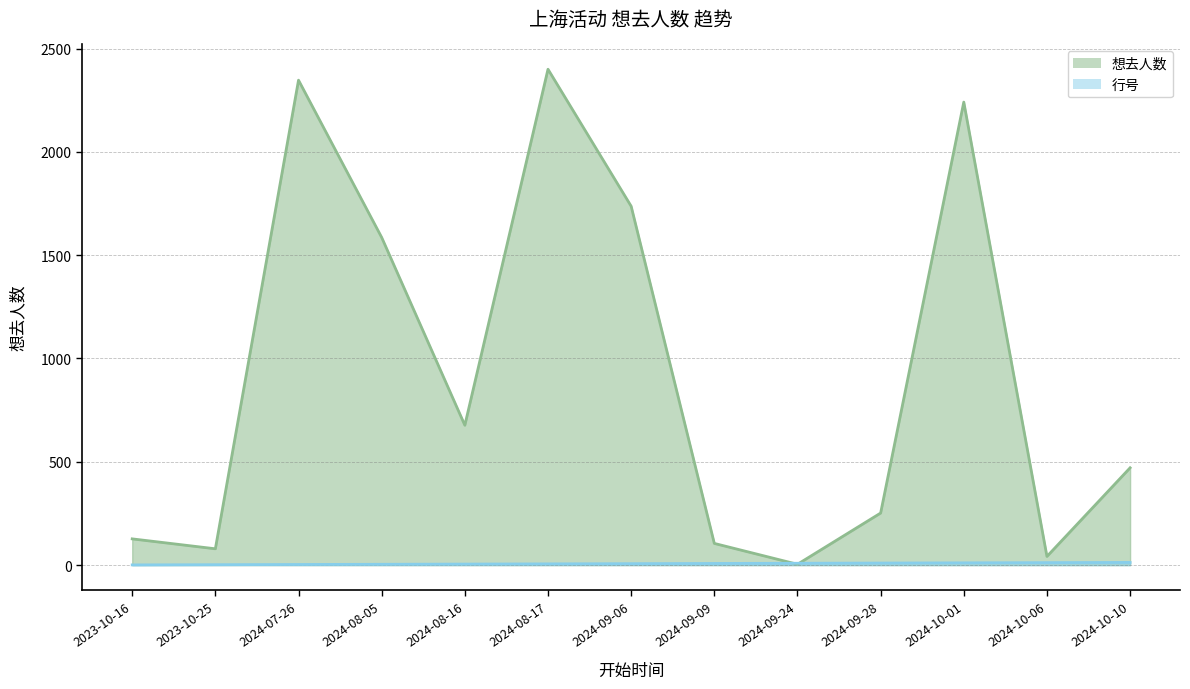

Reading left to right, extract all data points from this chart.

想去人数: 2023-10-16=127	2023-10-25=79	2024-07-26=2347	2024-08-05=1586	2024-08-16=677	2024-08-17=2400	2024-09-06=1737	2024-09-09=105	2024-09-24=4	2024-09-28=252	2024-10-01=2241	2024-10-06=42	2024-10-10=471
行号: 2023-10-16=1	2023-10-25=2	2024-07-26=3	2024-08-05=4	2024-08-16=5	2024-08-17=6	2024-09-06=7	2024-09-09=8	2024-09-24=9	2024-09-28=10	2024-10-01=11	2024-10-06=12	2024-10-10=13